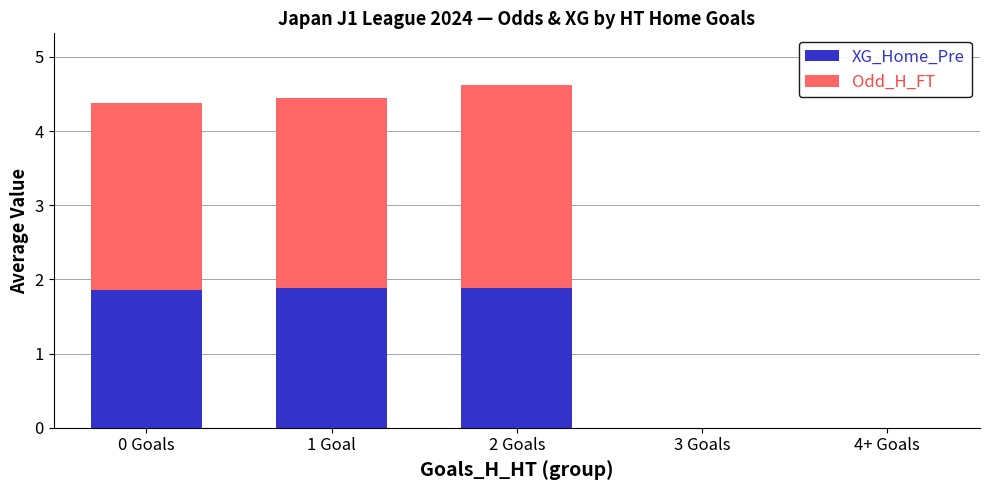

What is the average value of the XG_Home_Pre series?

1.1